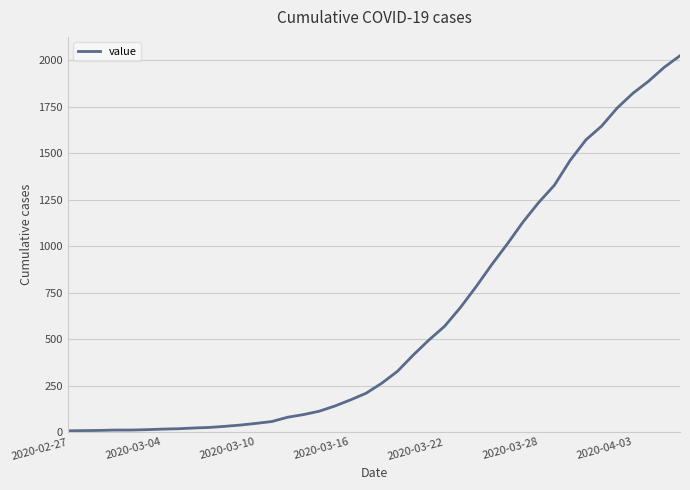

What is the difference between the maximum and minimum values?

2017